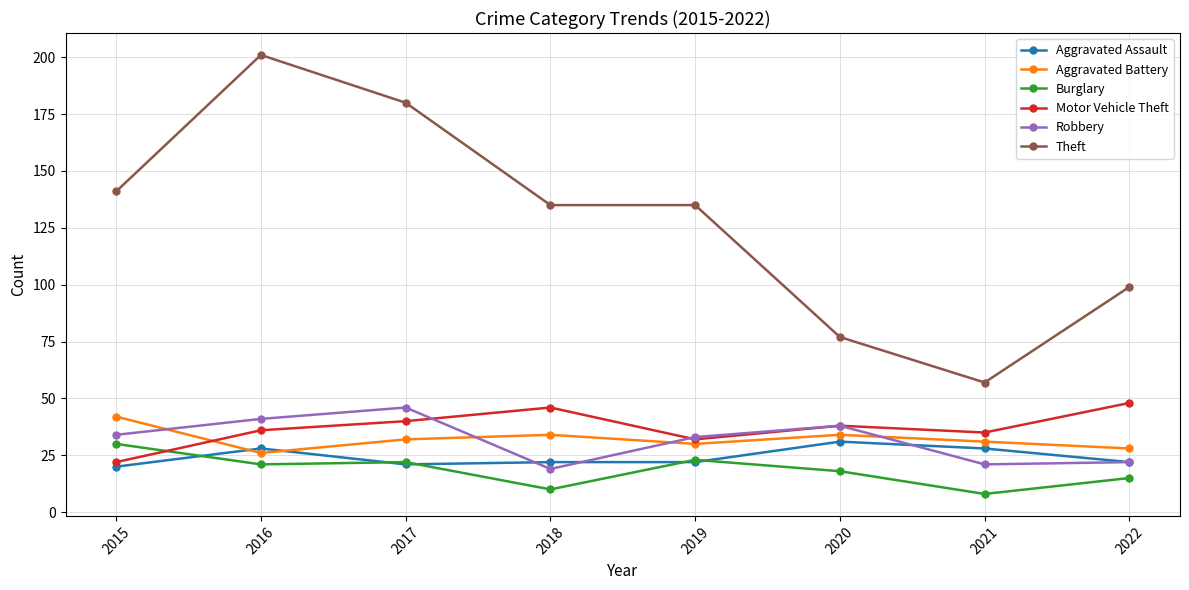

Is it true that Motor Vehicle Theft equals 46 at 2018?

True